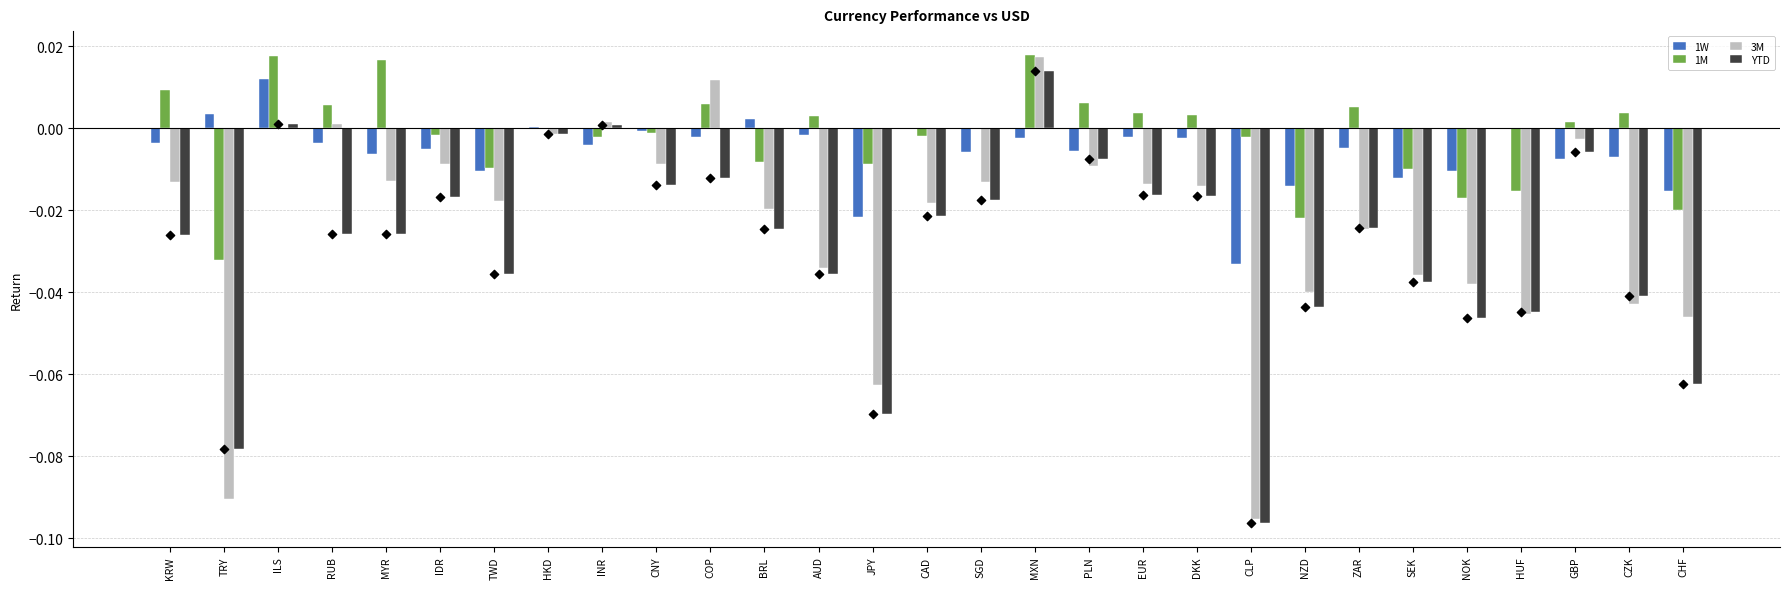

At how many categories does at least one series exceed 0?

20